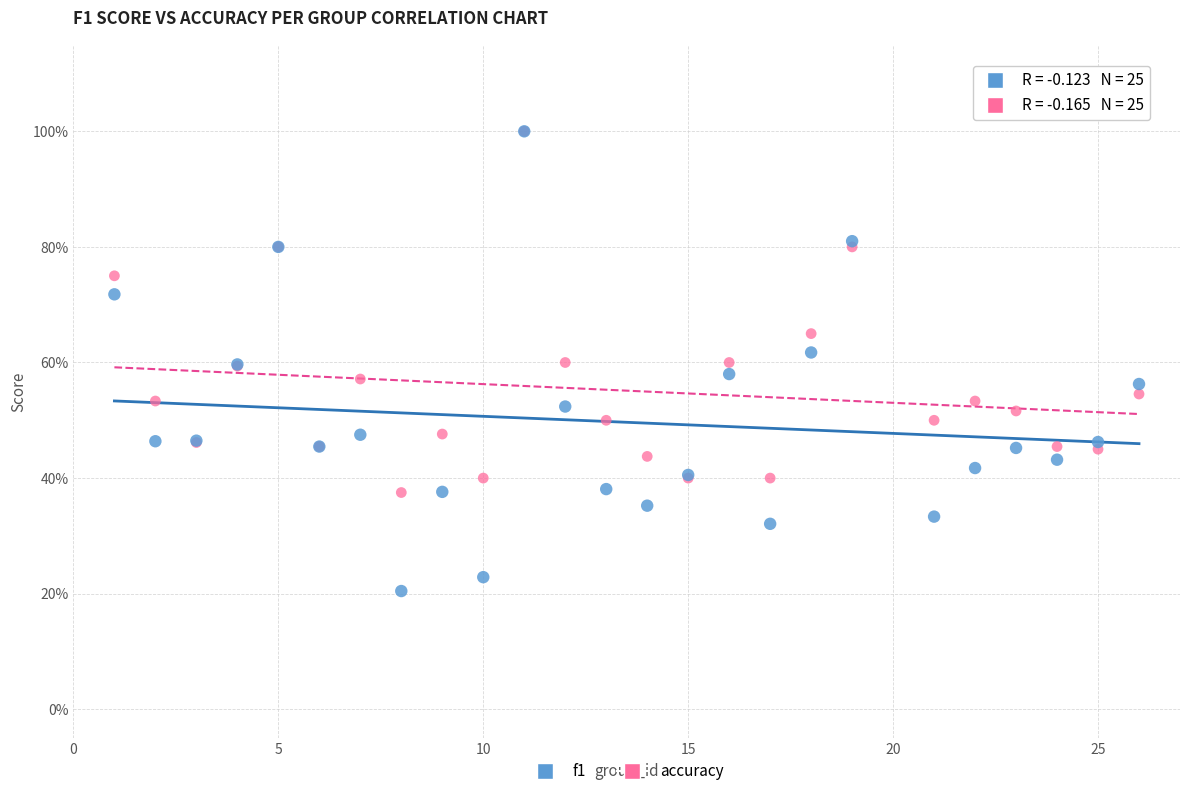

Which series has the largest Y range (max minus min)?

f1